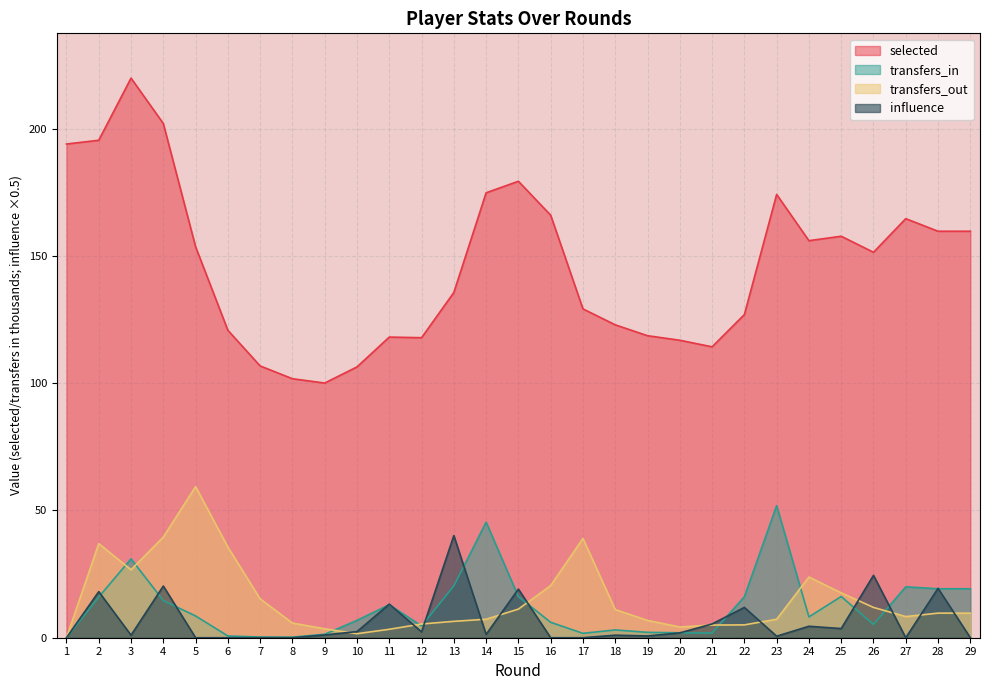

Which category has the lowest value in the influence series?

1